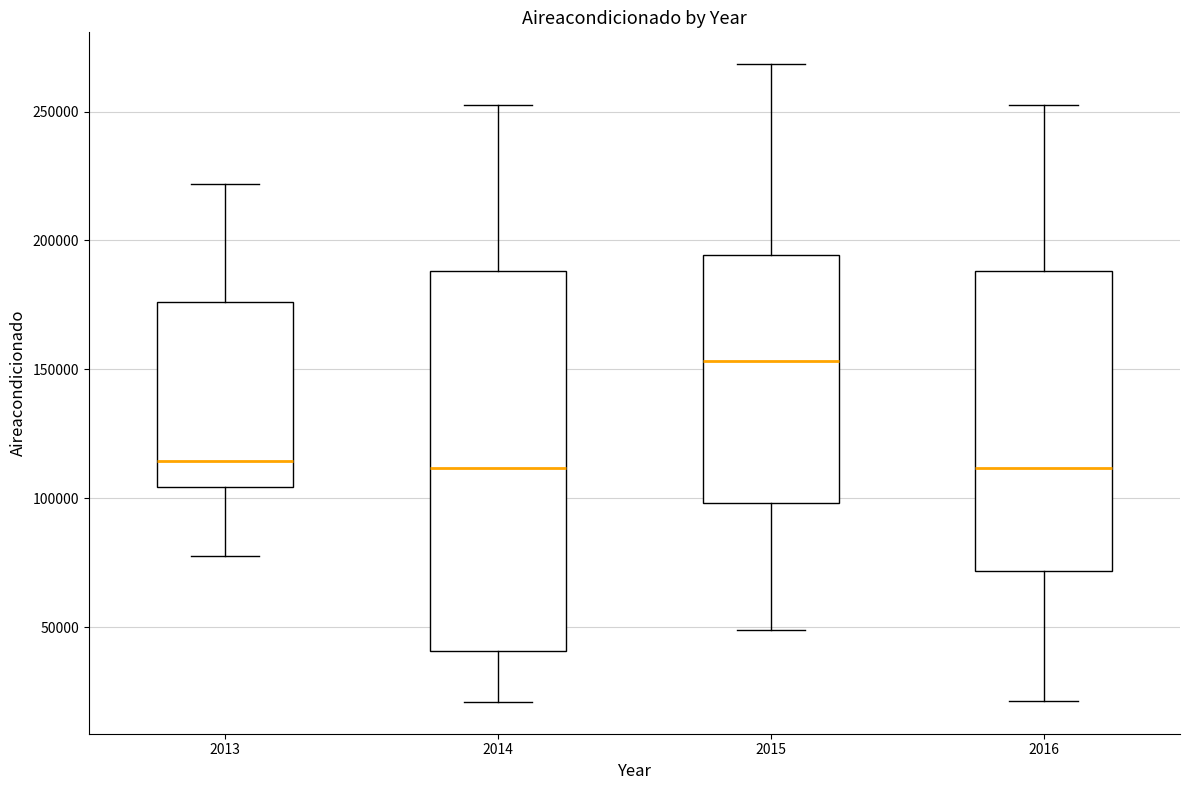

Comparing the boxes themselves (not the whiskers), which one is the tallest?

2014